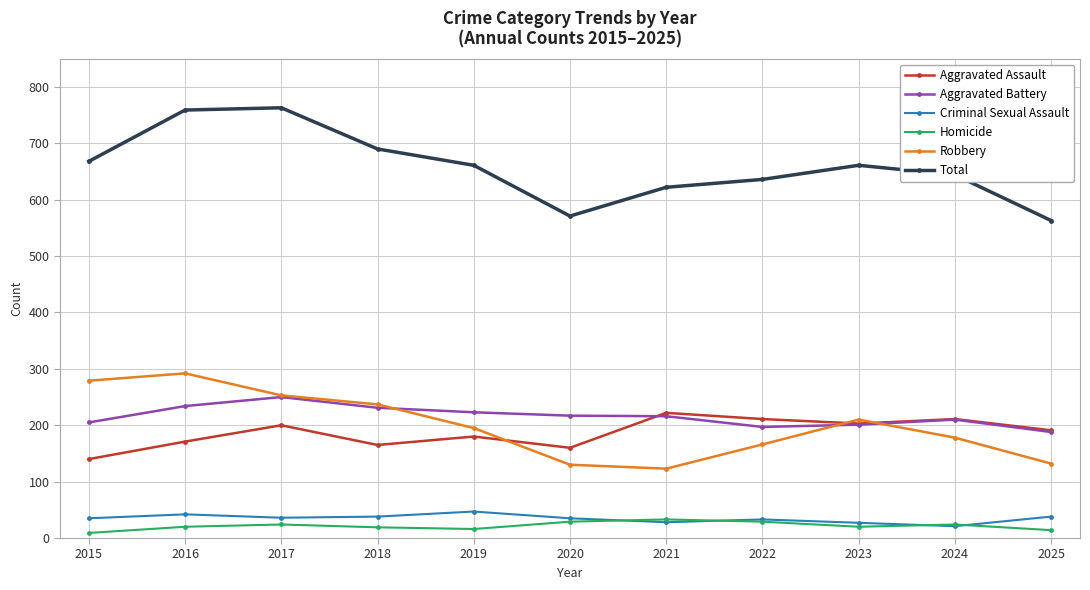

What is the minimum value shown in the chart?

9